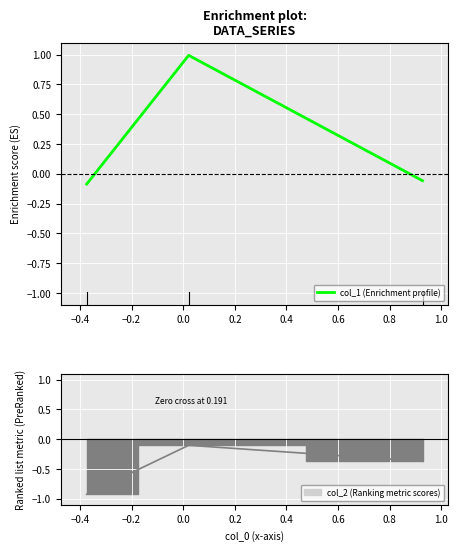

How many categories are shown in the chart?

3